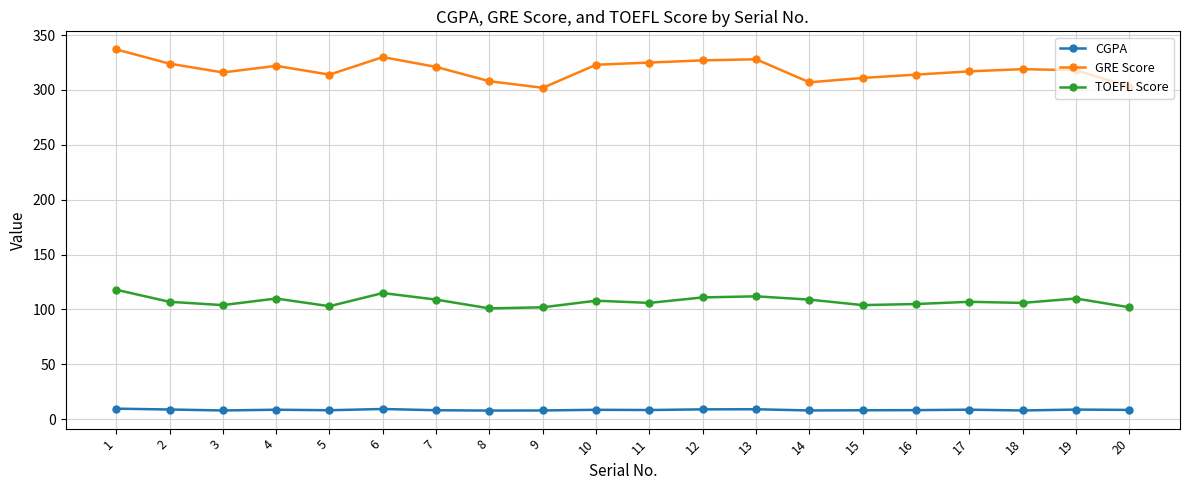

True or false: CGPA and GRE Score intersect in this chart.

False